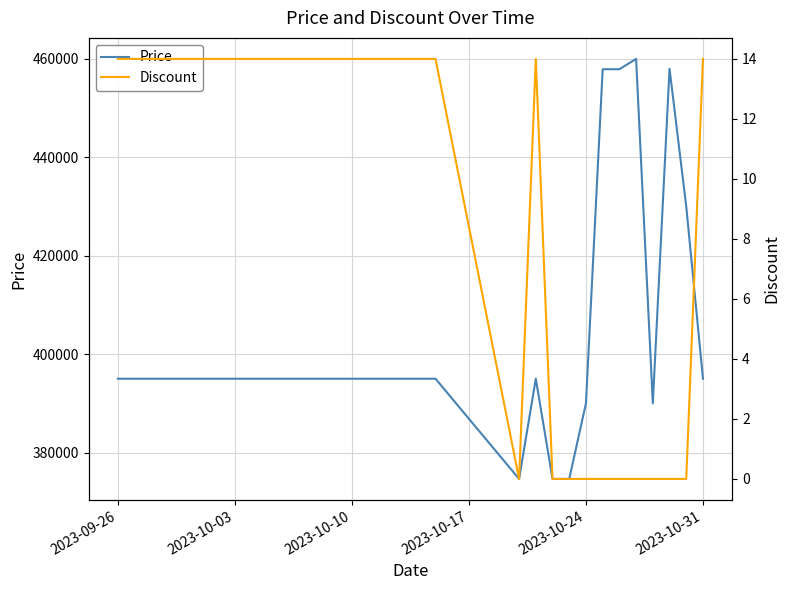

Reading left to right, list all the values displayed in this chart.

Price: 395000	395000	395000	395000	395000	395000	395000	395000	395000	395000	395000	395000	395000	395000	395000	395000	395000	395000	395000	395000	374640	395000	374640	374640	390000	457900	457900	460000	390000	458000	430000	395000
Discount: 14	14	14	14	14	14	14	14	14	14	14	14	14	14	14	14	14	14	14	14	0	14	0	0	0	0	0	0	0	0	0	14